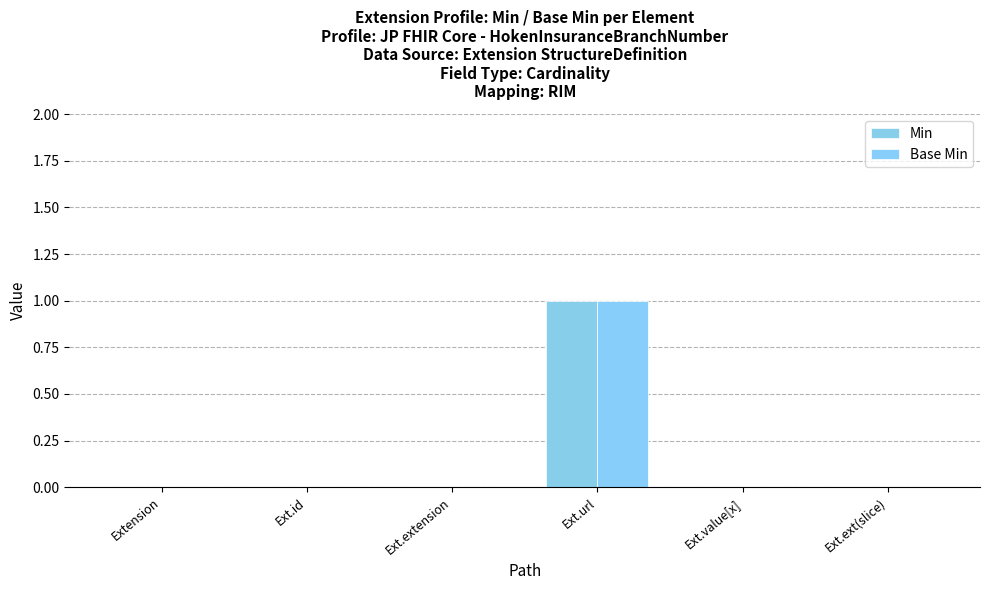

Where is Base Min nearest to the value 0?

Extension